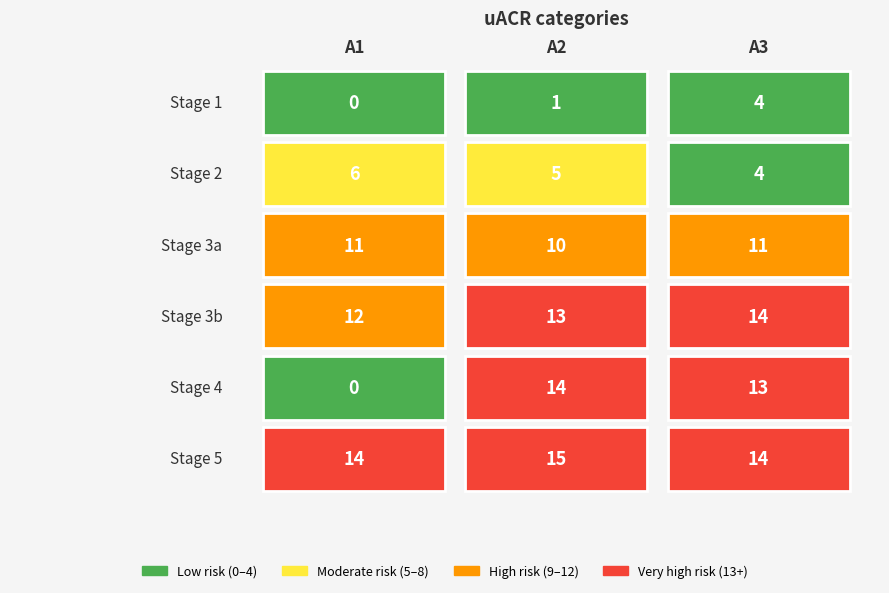

Reading right to left, list all the values displayed in this chart.

row_0: 14	15	14	13	14	0	14	13	12	11	10	11	4	5	6	4	1	0
col_1: 14	15	14	13	14	0	14	13	12	11	10	11	4	5	6	4	1	0